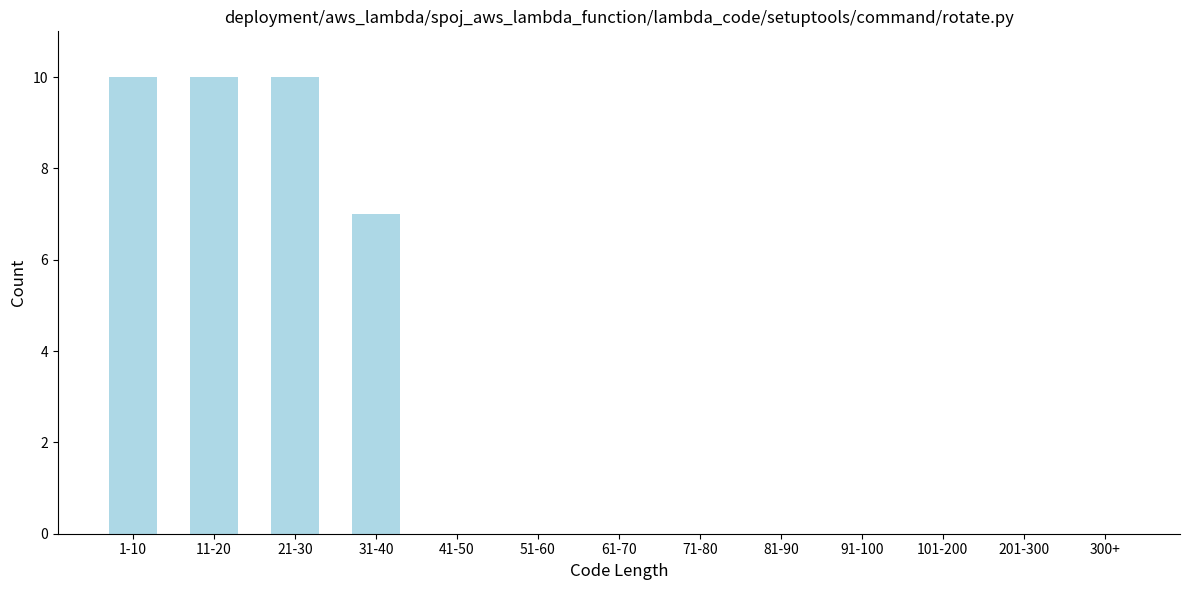

Reading left to right, what are all the values shown in this chart?

1-10=10	11-20=10	21-30=10	31-40=7	41-50=0	51-60=0	61-70=0	71-80=0	81-90=0	91-100=0	101-200=0	201-300=0	300+=0